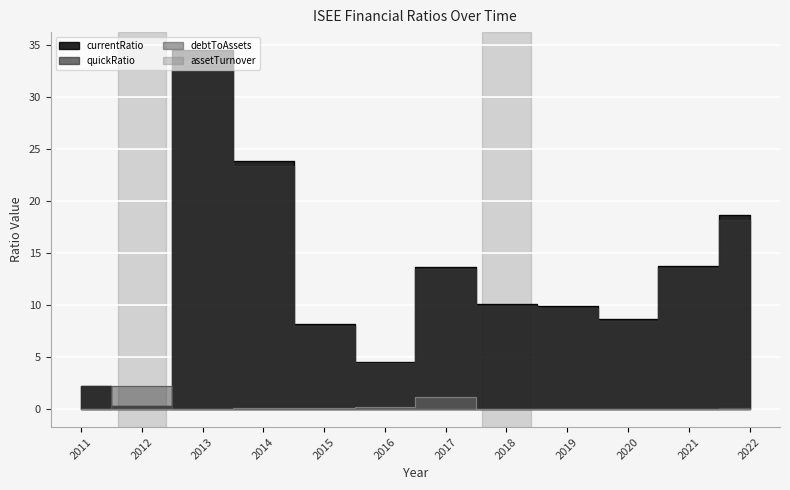

Between 2013 and 2019, which is larger?

2013